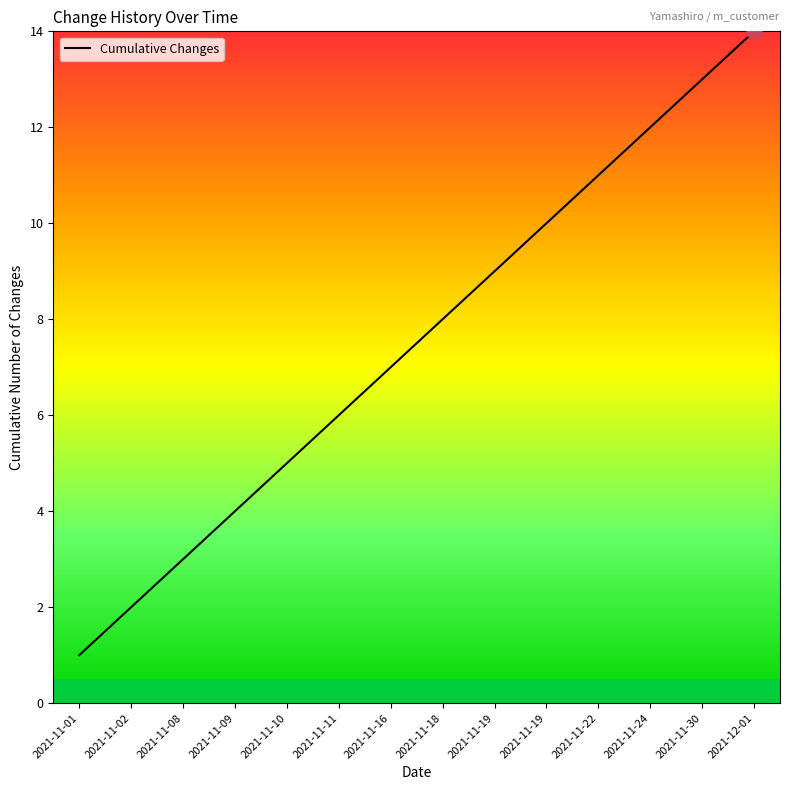

Approximately how many times larger is the value at 2021-11-10 compared to 2021-11-01?

5.0